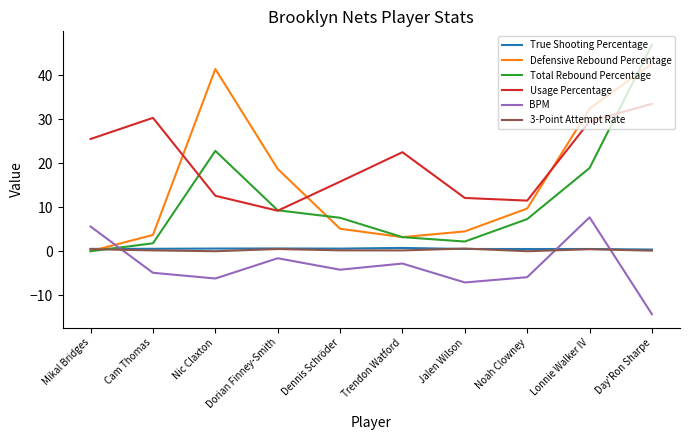

What value does the Defensive Rebound Percentage series have at Lonnie Walker IV?

32.4